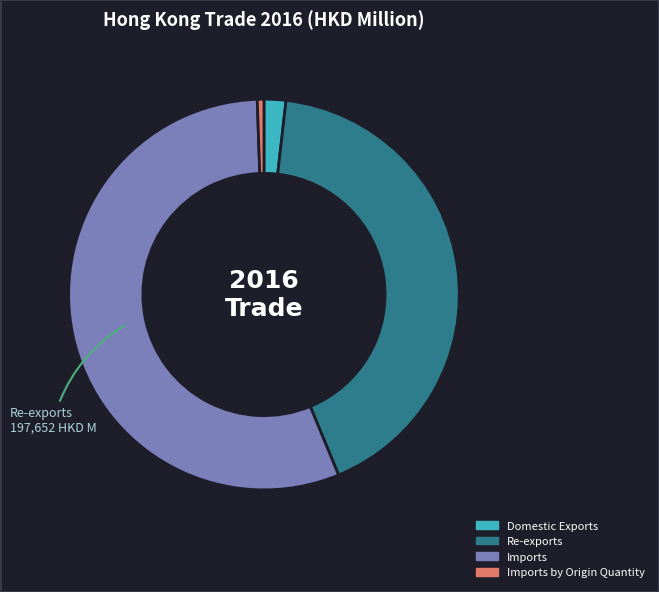

Is there any slice that represents more than half of the pie?

Yes